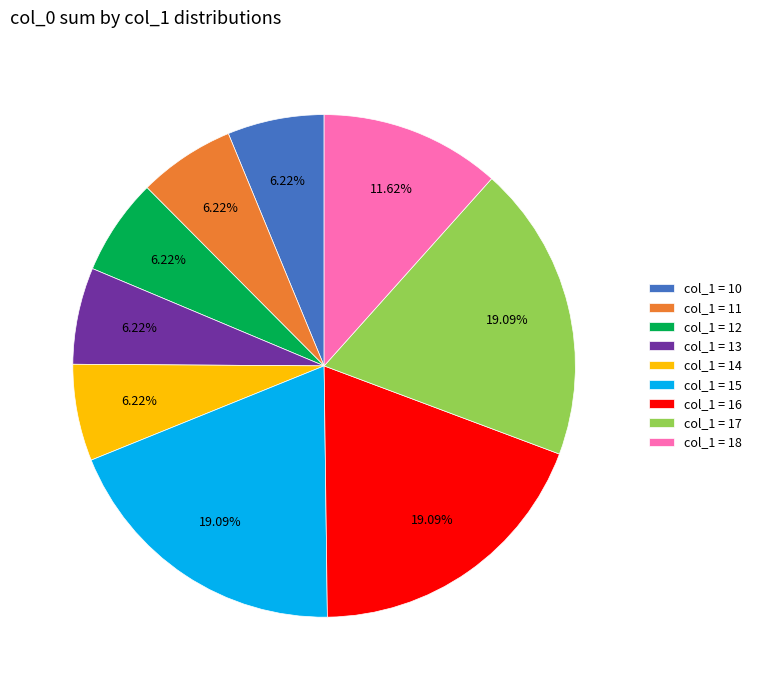

Is there a majority slice in this chart?

No